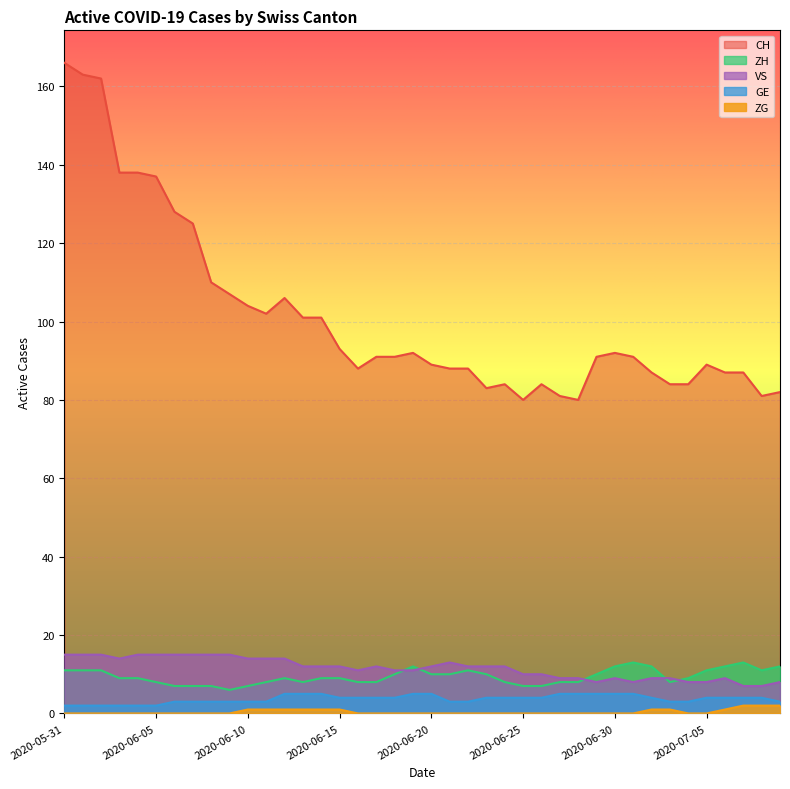

What is the greatest value displayed?

166